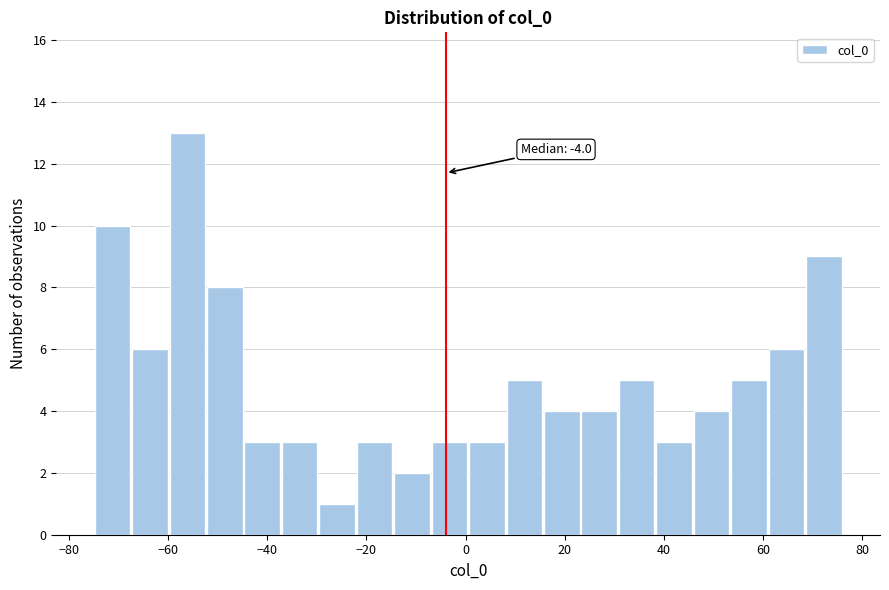

Read against the x-axis, roughly where is the centre of the tallest bar?

-56